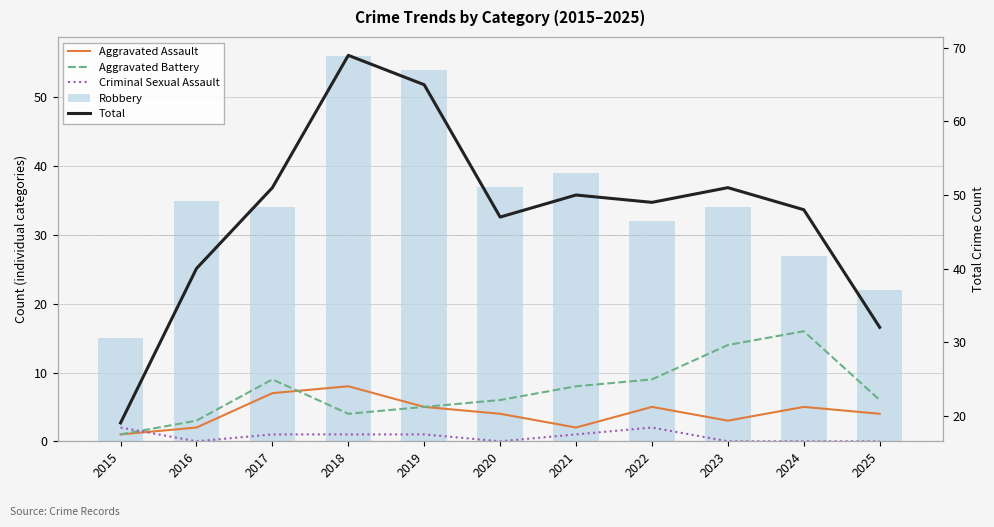

What is the average value of the Total series?

47